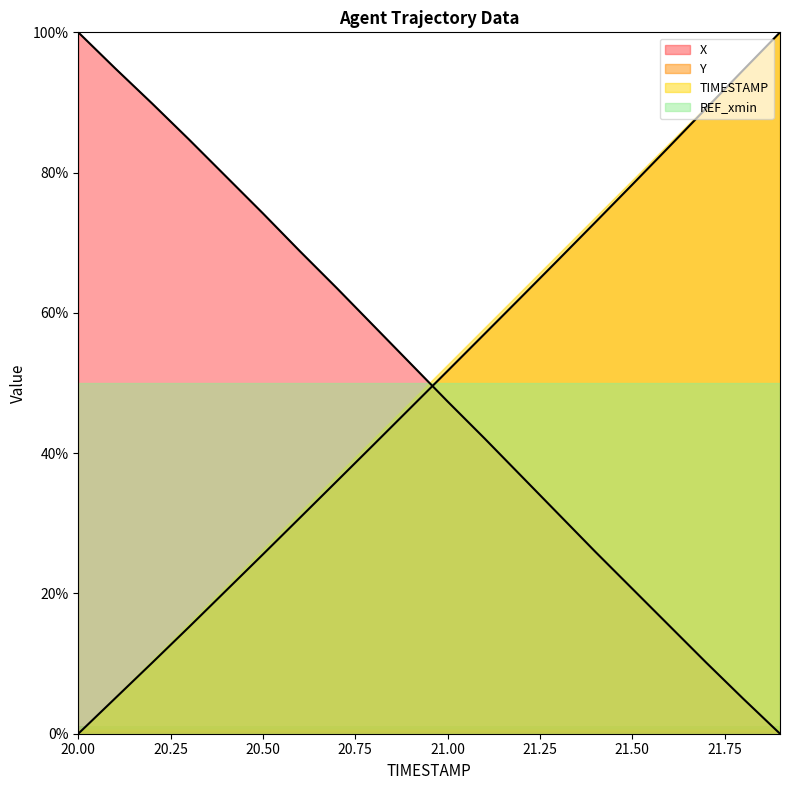

How many values in the X series are below 52?

10